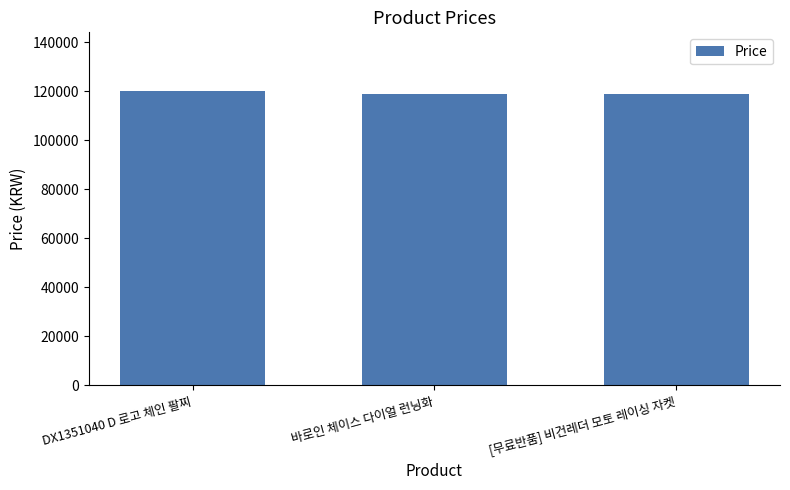

What is the label of the 1st bar from the right?

[무료반품] 비건레더 모토 레이싱 자켓